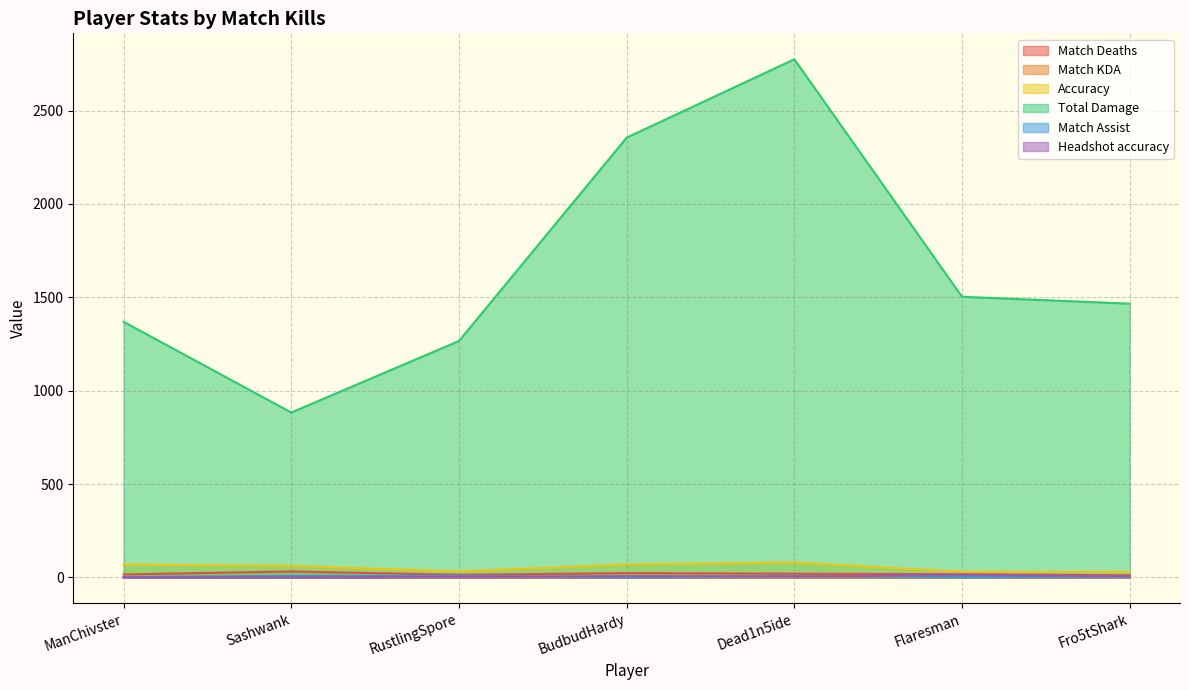

At which category does Accuracy reach its first local valley?

RustlingSpore